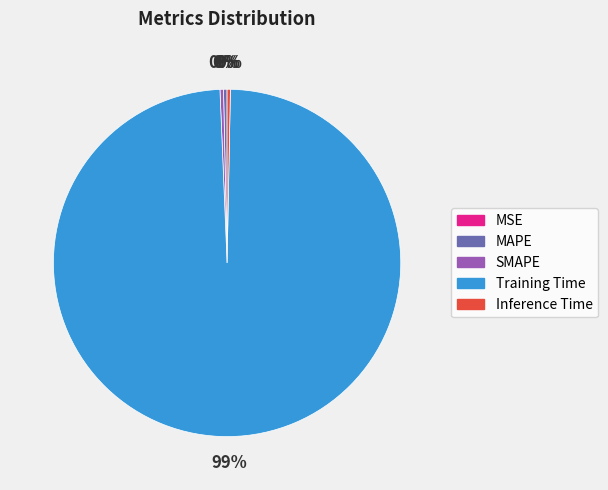

To the nearest percent, what is the average slice percentage?

20%